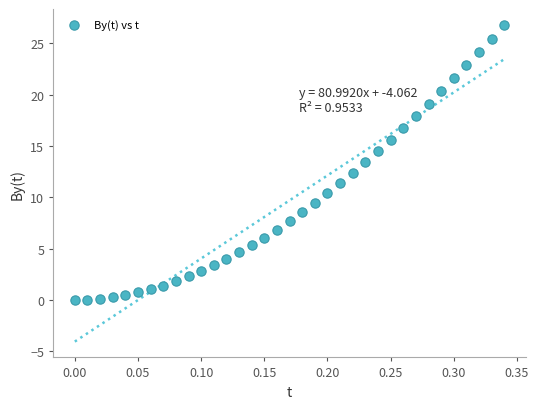

What is the range of X values (max minus min)?

0.3